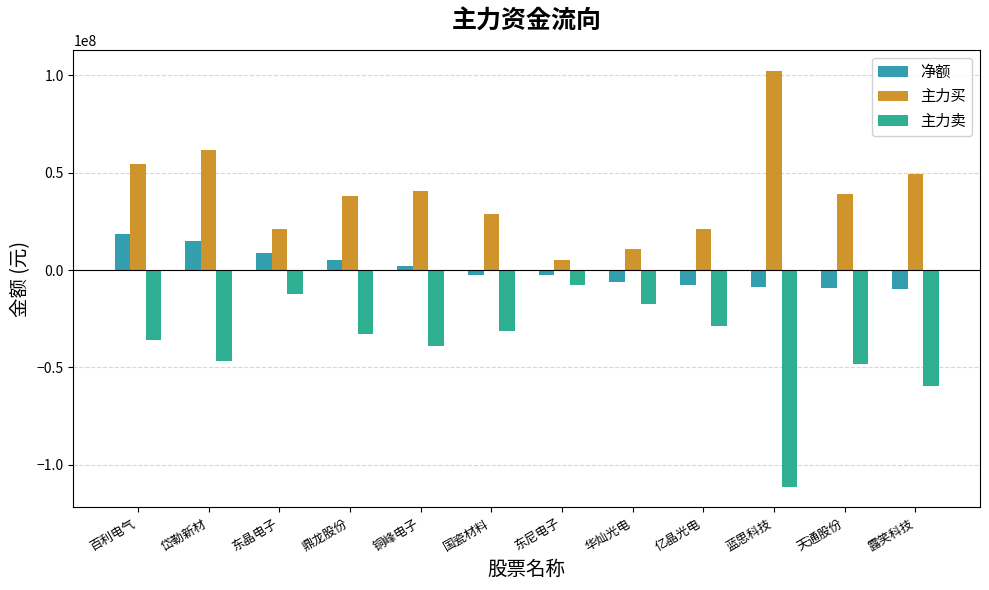

The value of 主力卖 at 华灿光电 is -17206584. True or false?

True